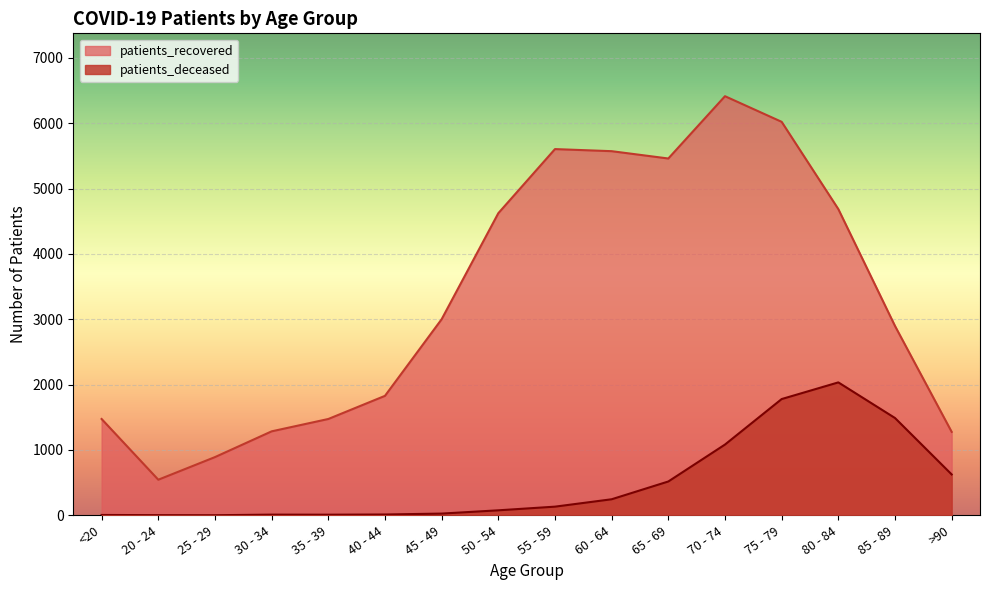

Read the patients_recovered value at 60 - 64, to the nearest 10.

5570